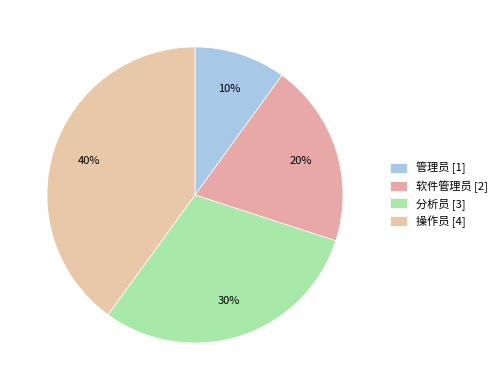

How many slices are in this pie chart?

4